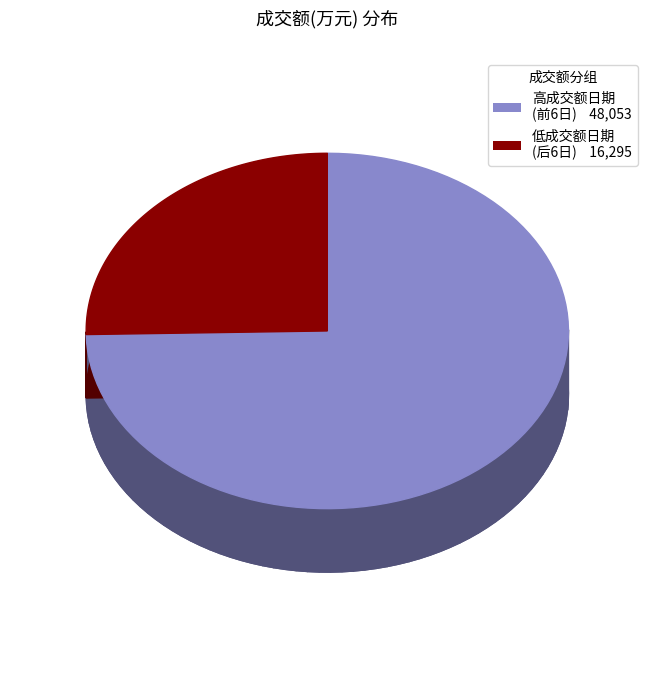

True or false: 2022-11-18 accounts for 4% of the total.

True